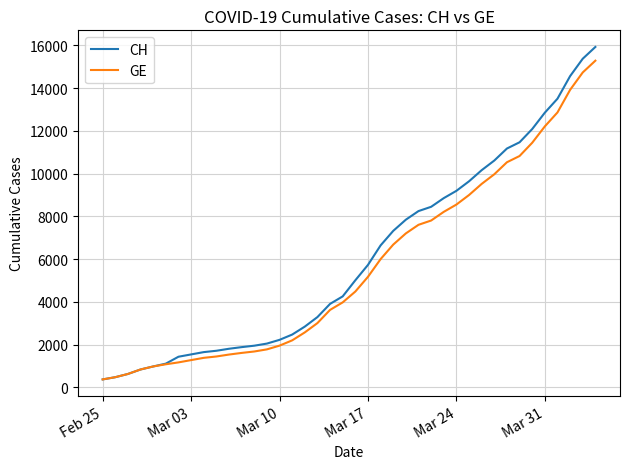

Which series has the widest spread of values?

CH